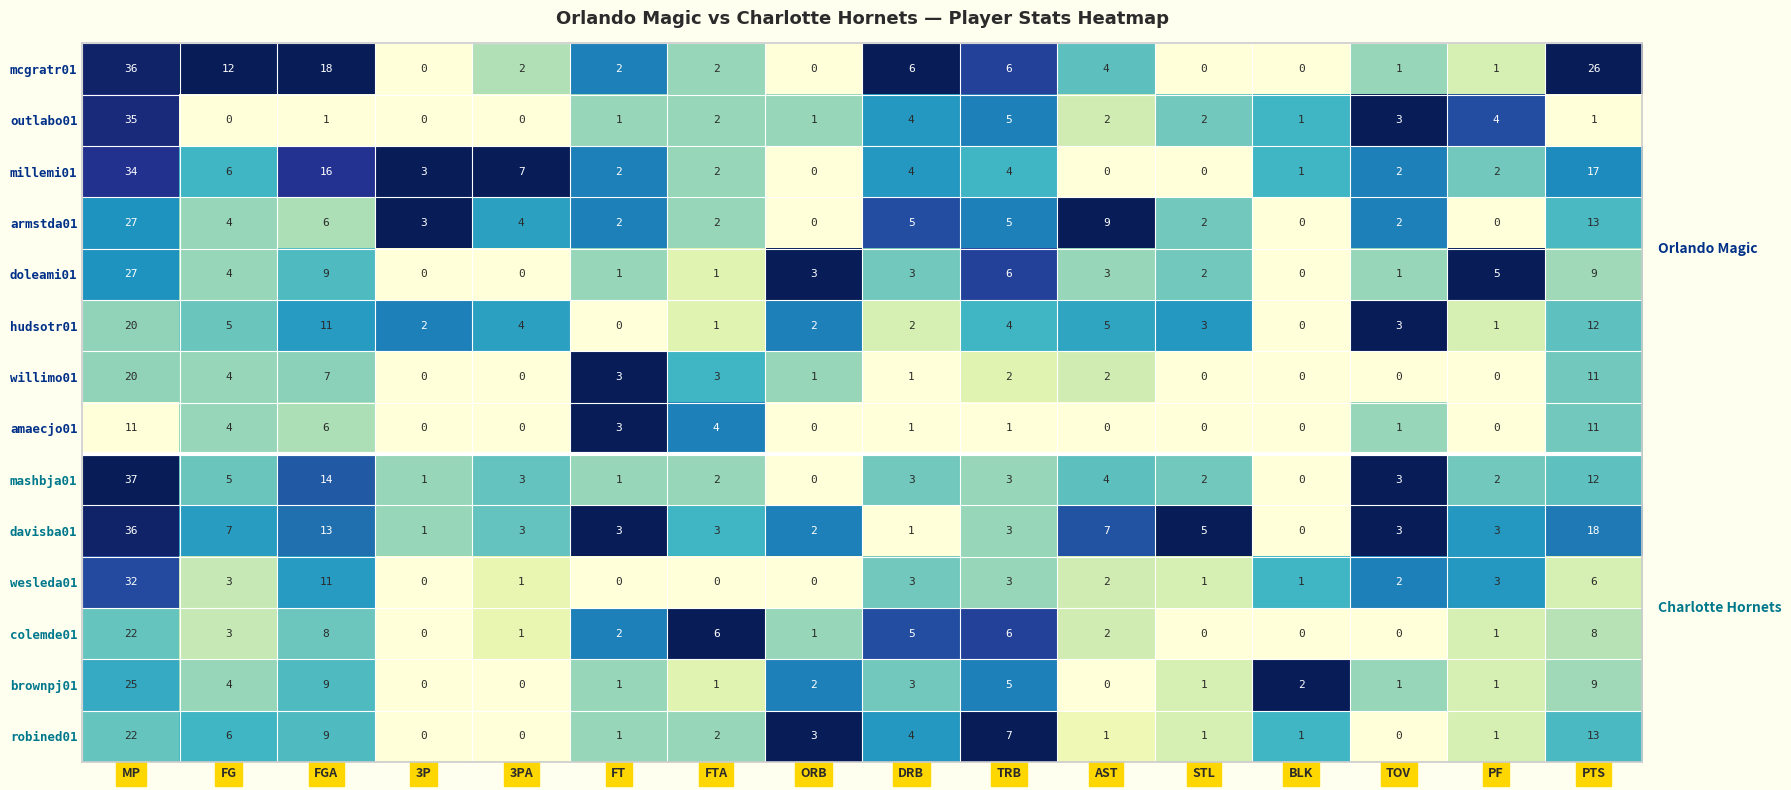

True or false: millemi01 has a value of 0 at STL.

True